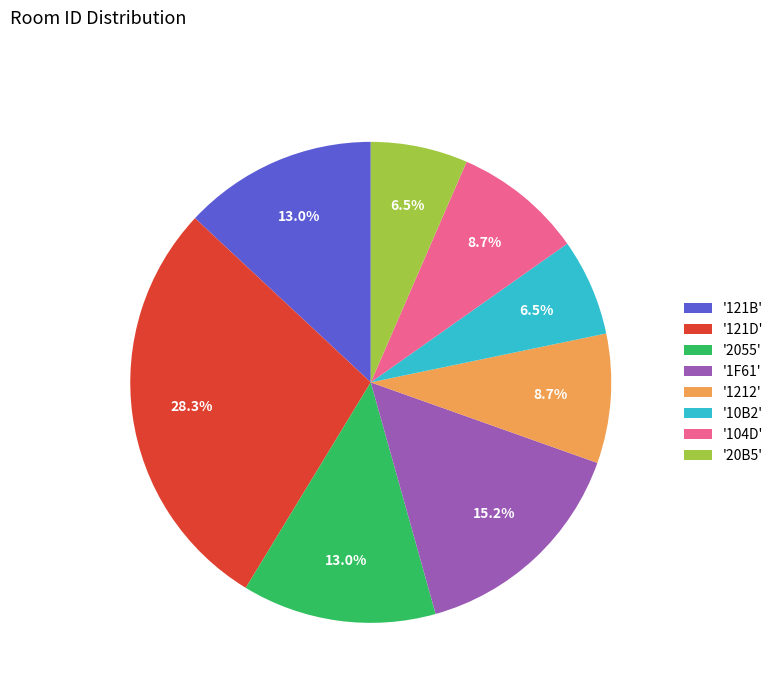

Does '1212' represent more than half of the total?

No